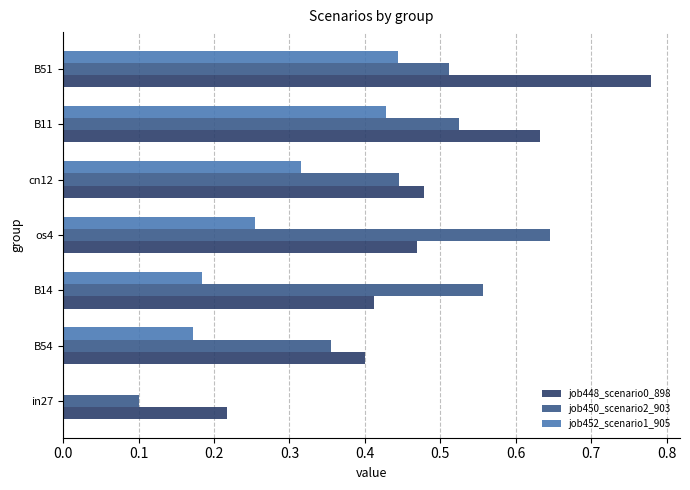

What is the sum of all job450_scenario2_903 values?

3.1